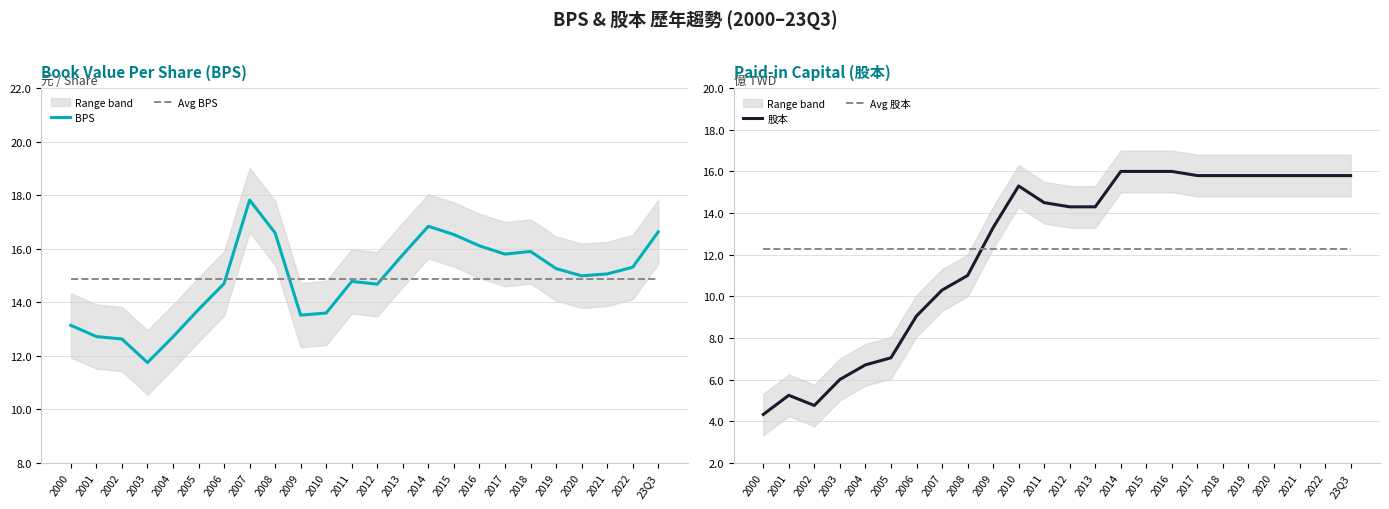

Which label corresponds to the smallest value in the chart?

2000